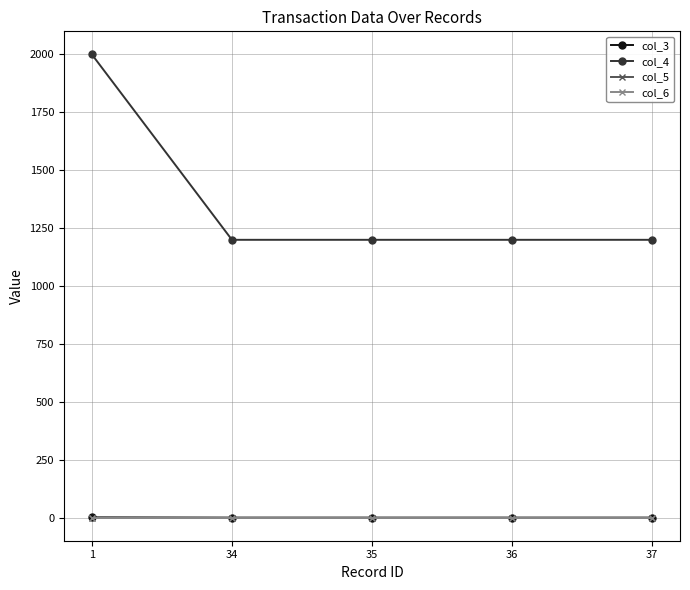

At how many categories does at least one series exceed 756?

5